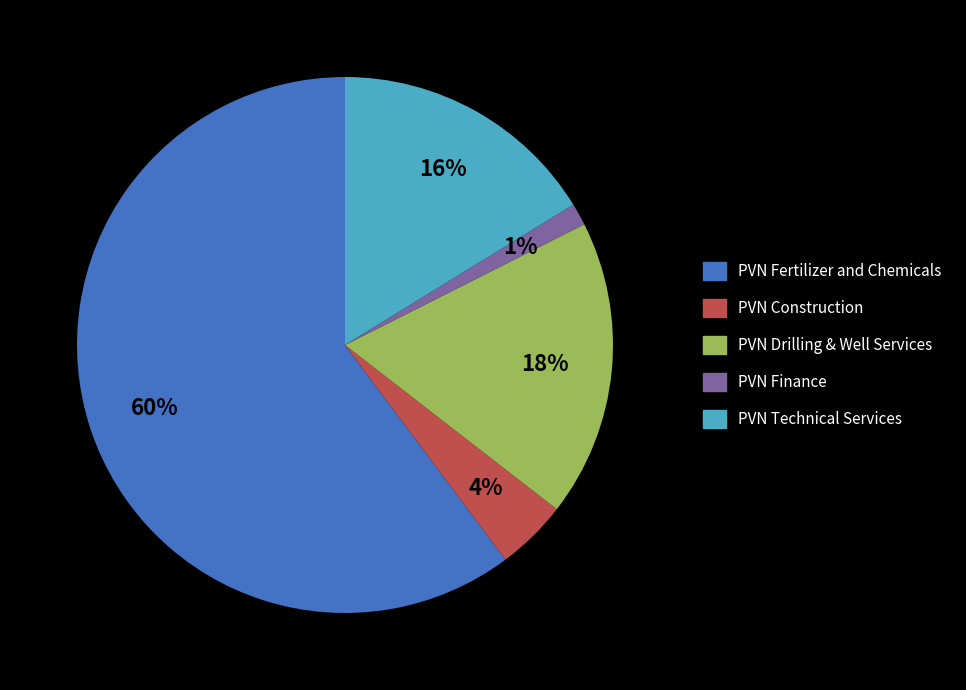

True or false: PVN Drilling & Well Services accounts for 32% of the total.

False